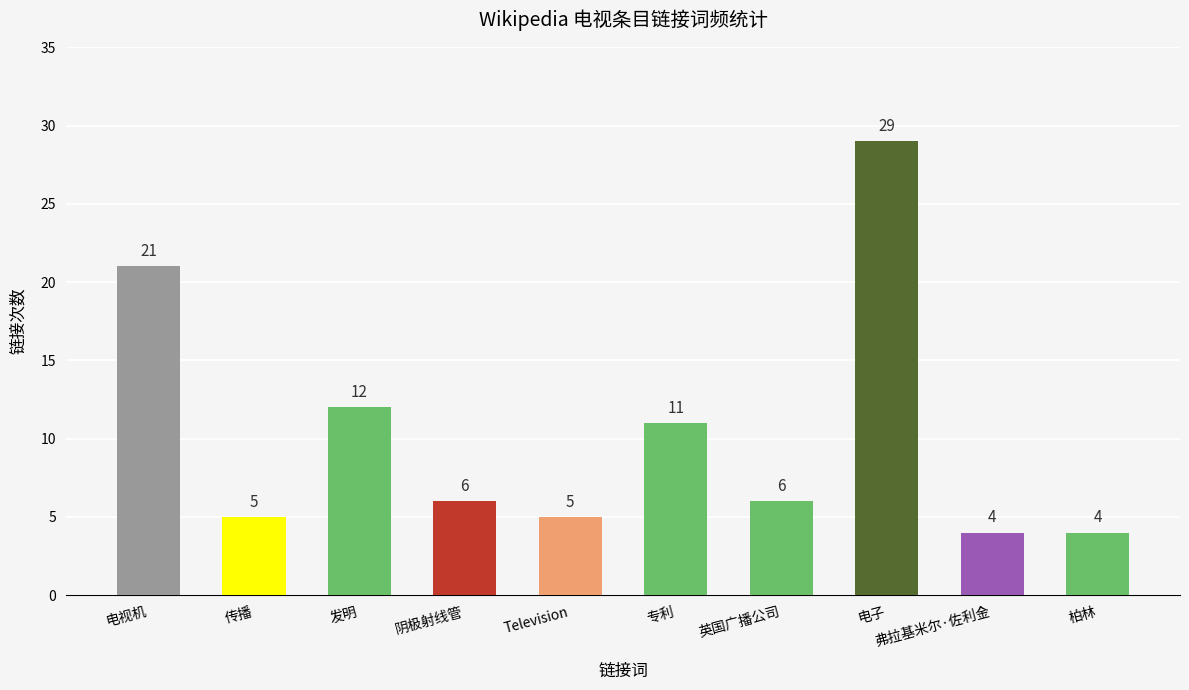

What is the minimum value shown in the chart?

4